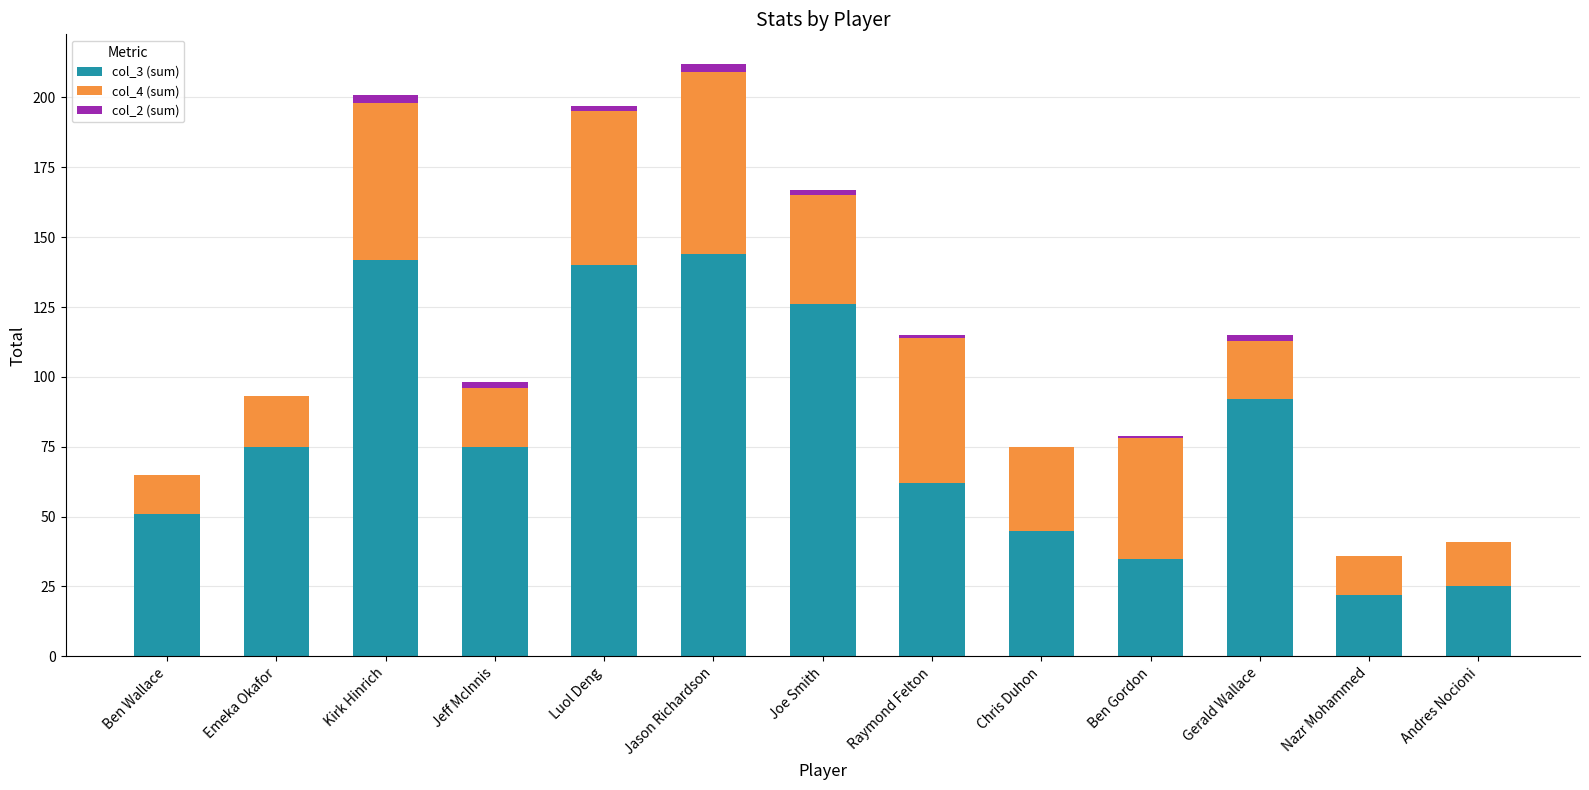

True or false: col_3 (sum) has a value of 41 at Gerald Wallace.

False